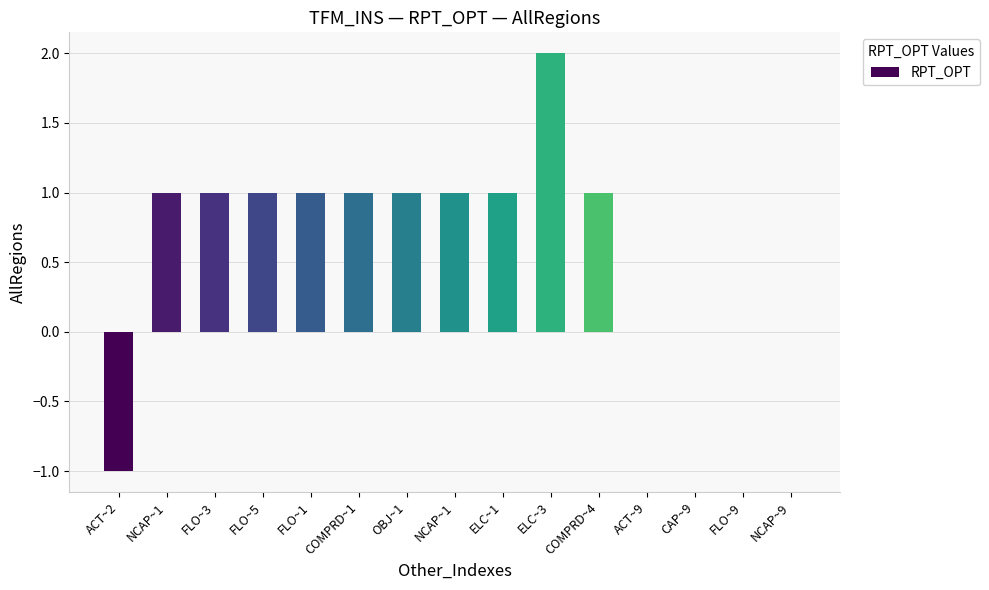

List the labels in order of value, largest first.

ELC~3, NCAP~1, FLO~3, FLO~5, FLO~1, COMPRD~1, OBJ~1, NCAP~1, ELC~1, COMPRD~4, ACT~9, CAP~9, FLO~9, NCAP~9, ACT~2